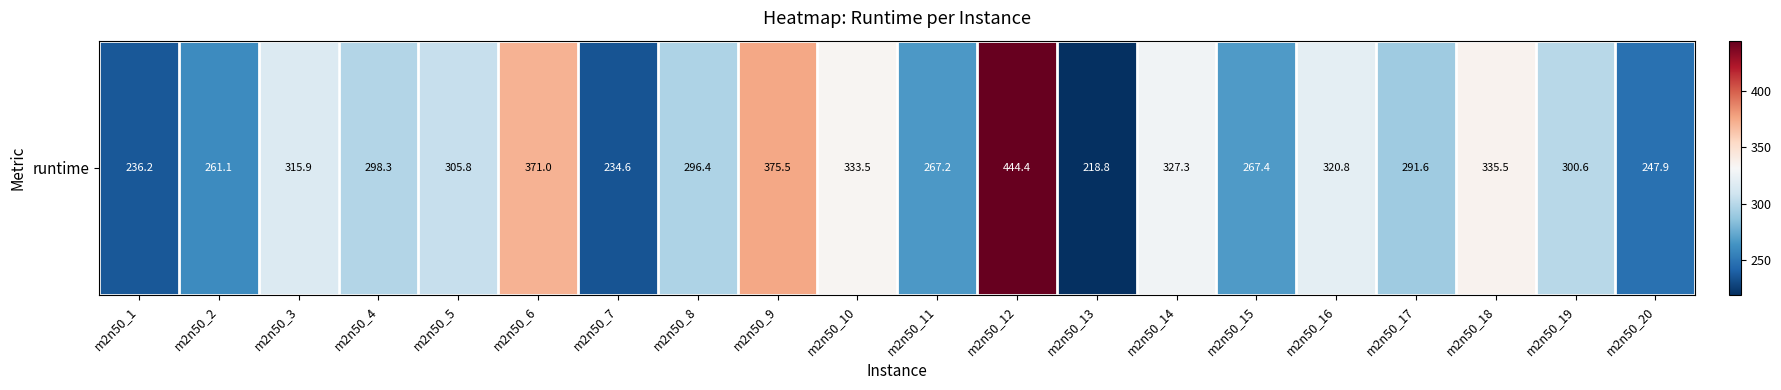

Rank the categories by value from lowest to highest.

m2n50_13, m2n50_7, m2n50_1, m2n50_20, m2n50_2, m2n50_11, m2n50_15, m2n50_17, m2n50_8, m2n50_4, m2n50_19, m2n50_5, m2n50_3, m2n50_16, m2n50_14, m2n50_10, m2n50_18, m2n50_6, m2n50_9, m2n50_12